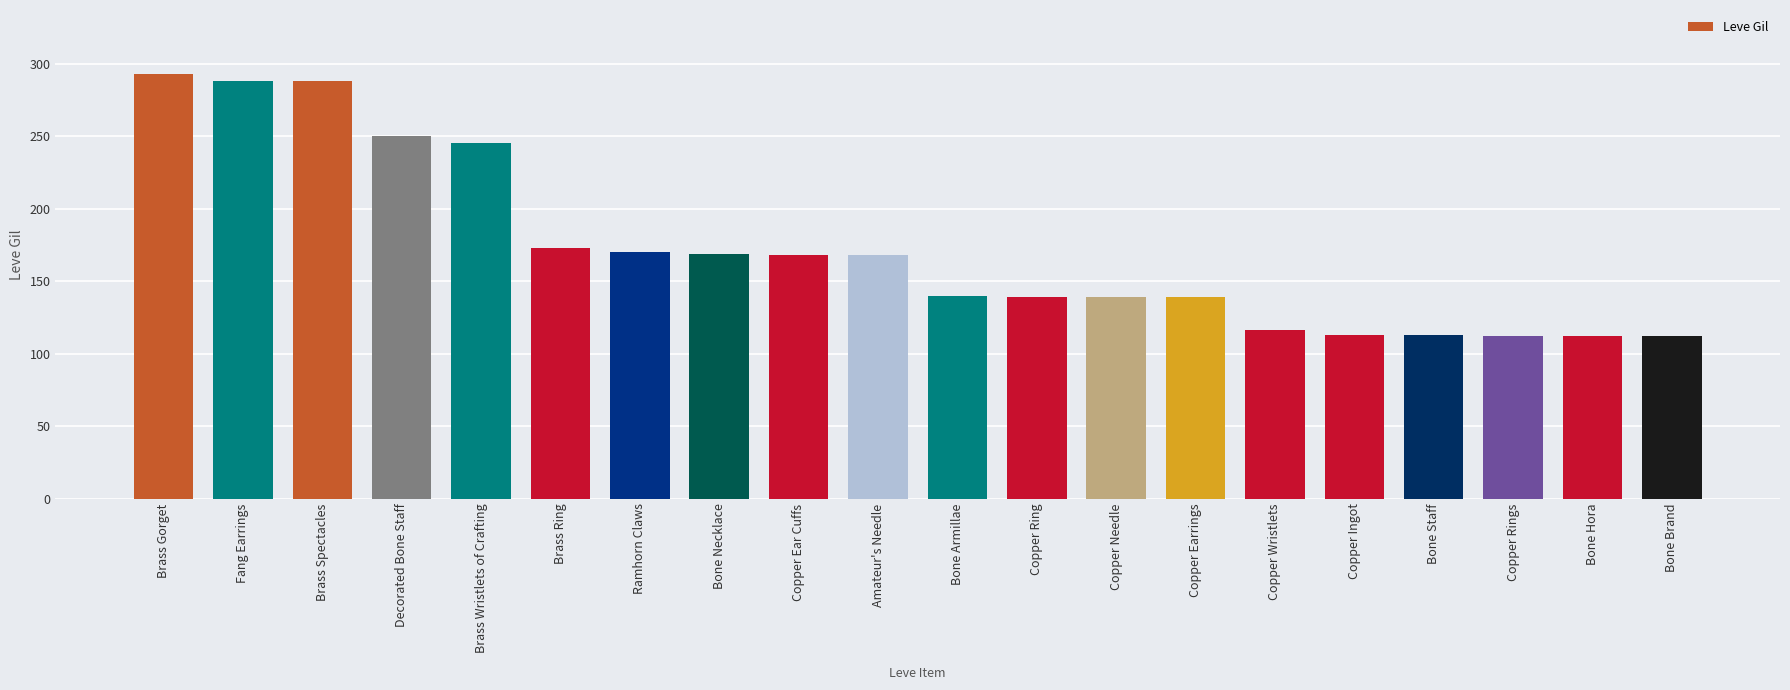

The chart shows a value of 84 at Copper Earrings. True or false?

False